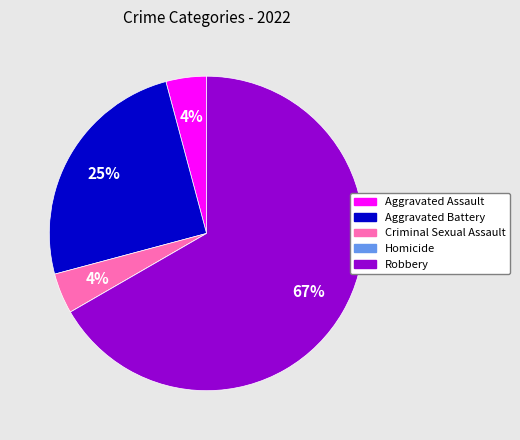

Which slice is the largest?

Robbery